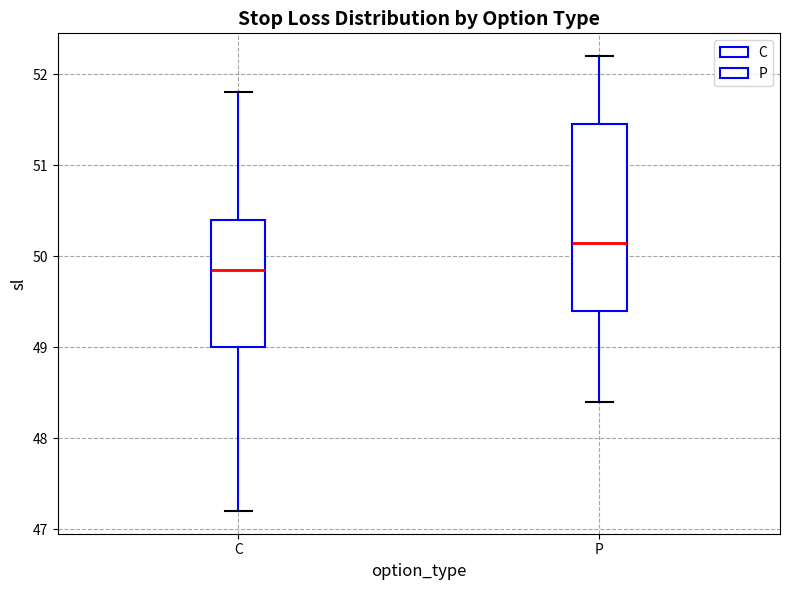

Which box is the tallest, from its lower edge to its upper edge?

P